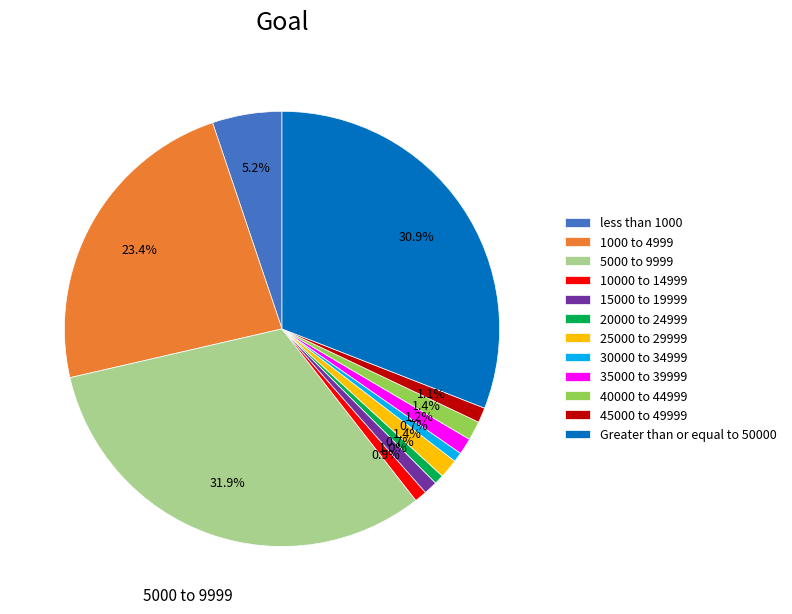

Does any single category account for the majority?

No